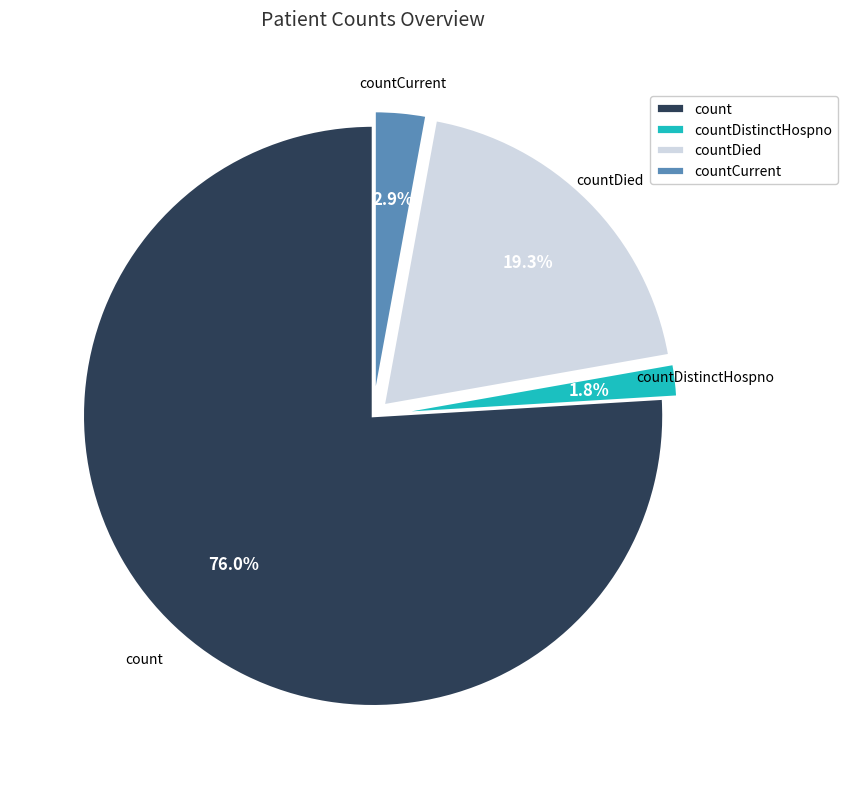

Rank the categories by value from highest to lowest.

count, countDied, countCurrent, countDistinctHospno